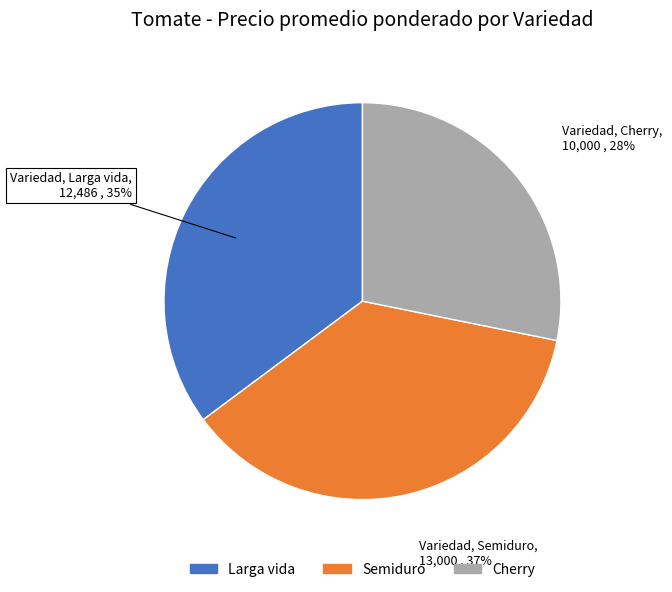

How many slices are in this pie chart?

3